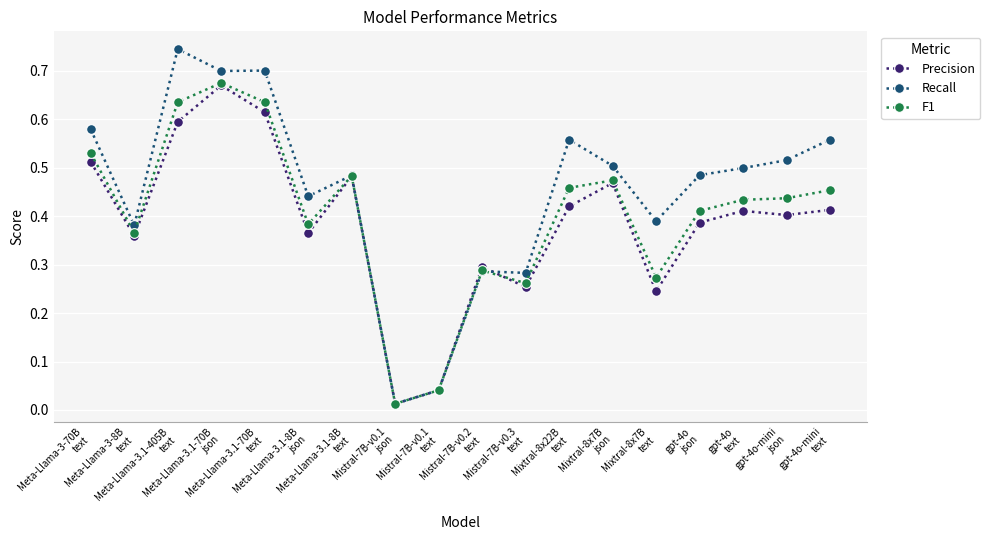

True or false: Recall has more than 0 points higher than both neighbors.

True